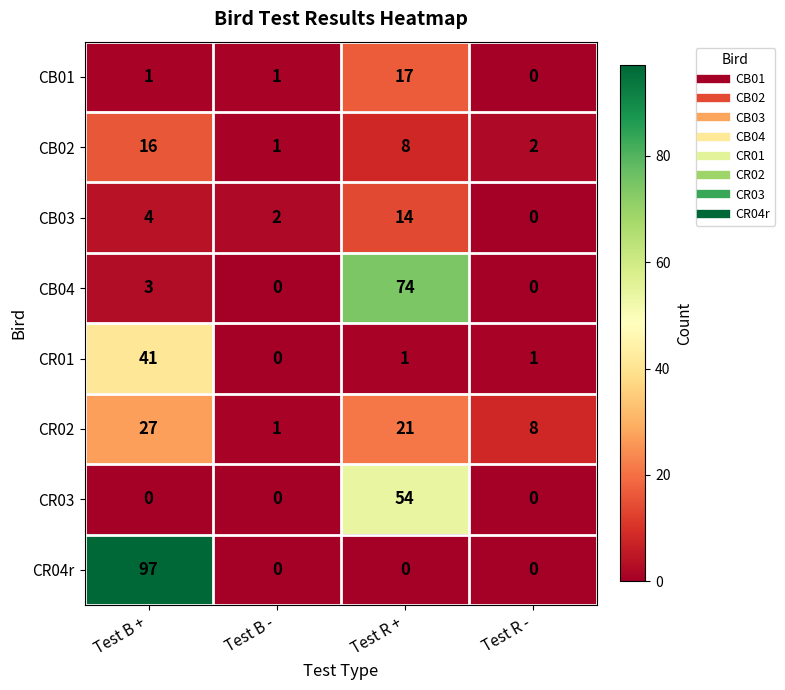

Rank the series at Test B + from lowest to highest value.

CR03, CB01, CB04, CB03, CB02, CR02, CR01, CR04r